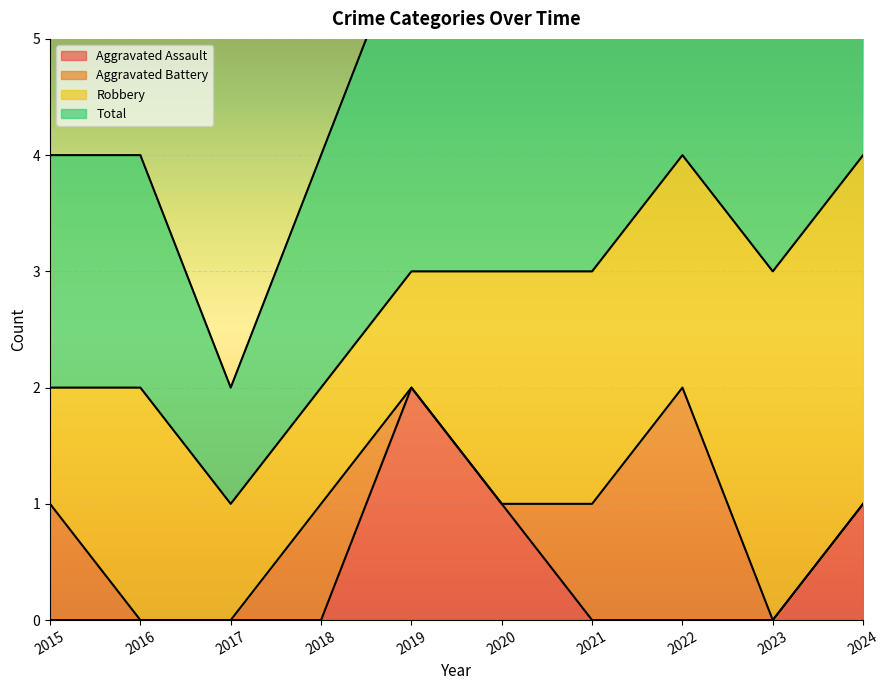

The value of Aggravated Assault at 2015 is 1. True or false?

False